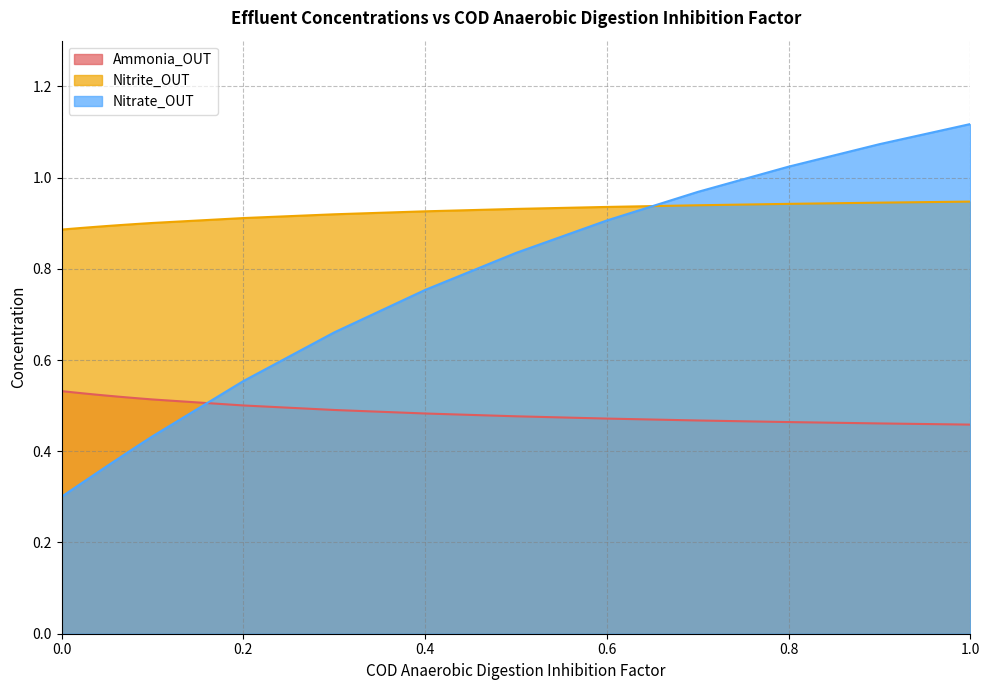

The value of Nitrate_OUT at 0.7 is 0.3. True or false?

False